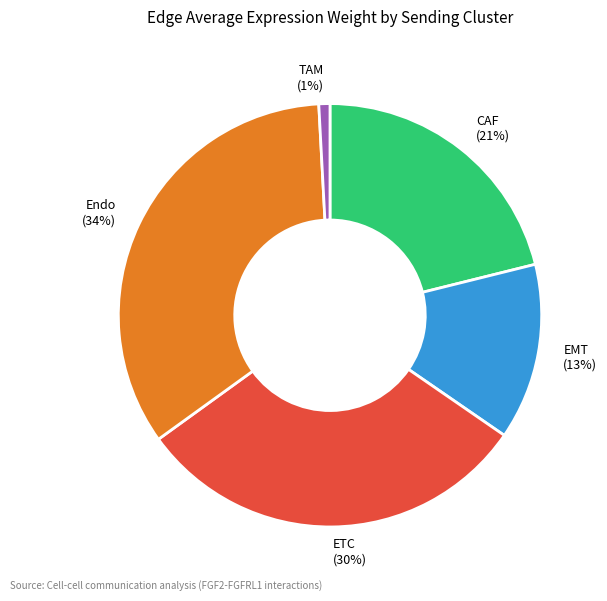

To the nearest percent, what is the average slice percentage?

20%